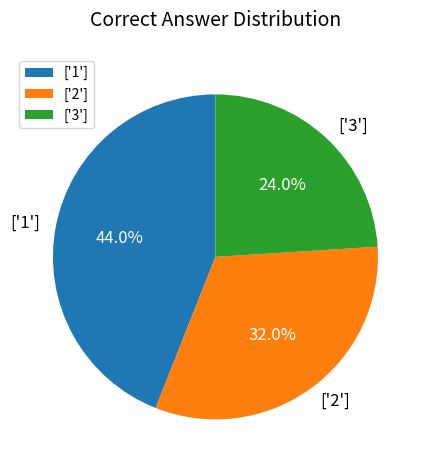

Is it true that ['1'] is 53% of the pie?

False